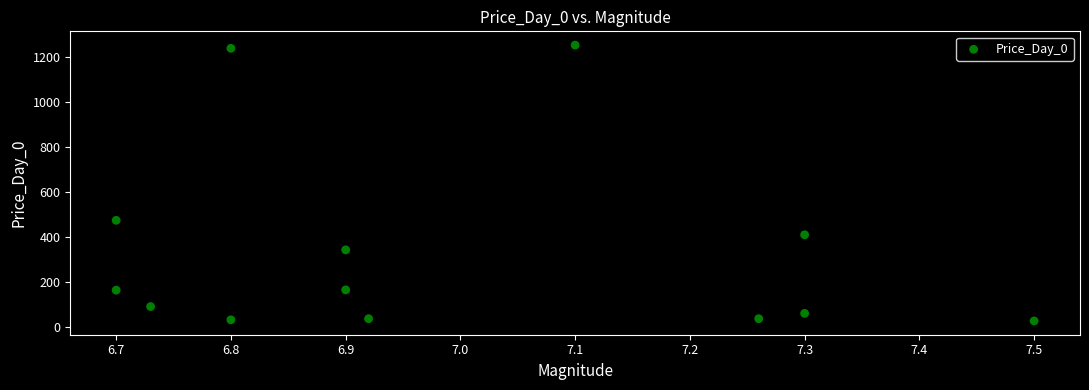

What is the range of Y values (max minus min)?

1229.2